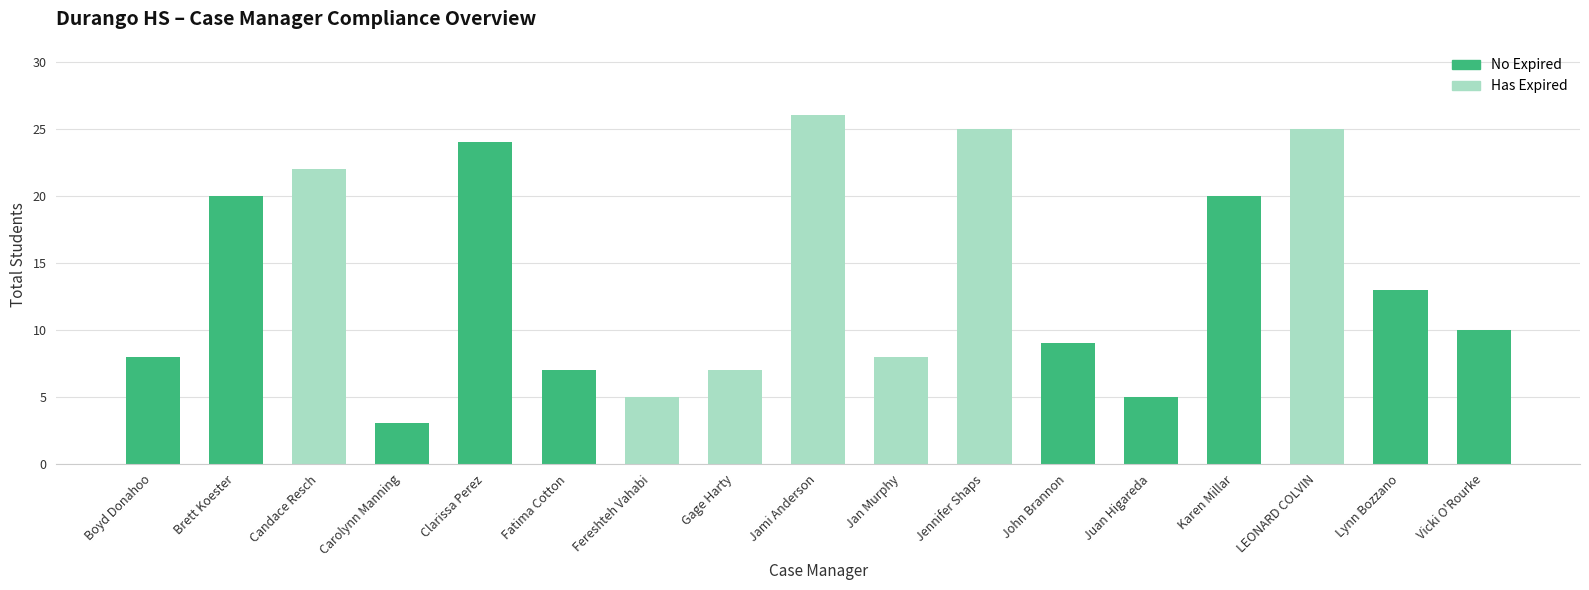

What is the value of the 2nd bar from the left?

20